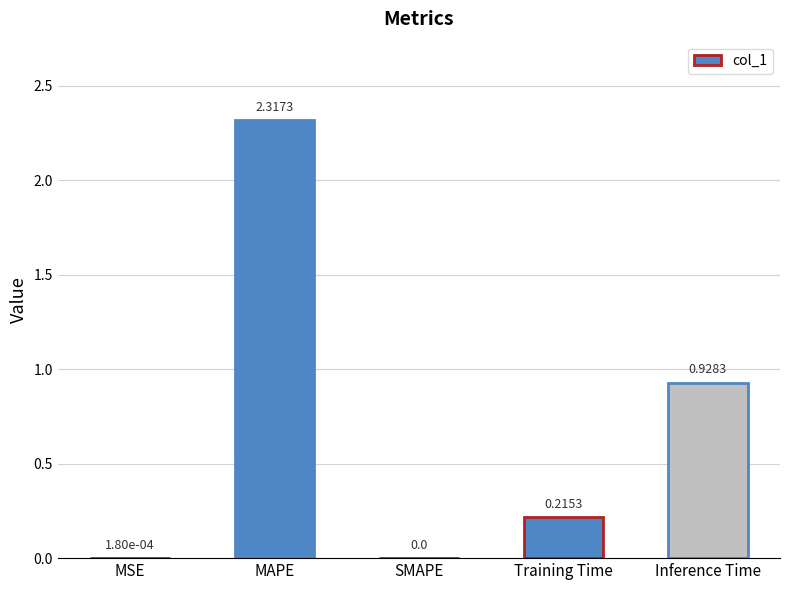

At which label is the value closest to 1?

Inference Time